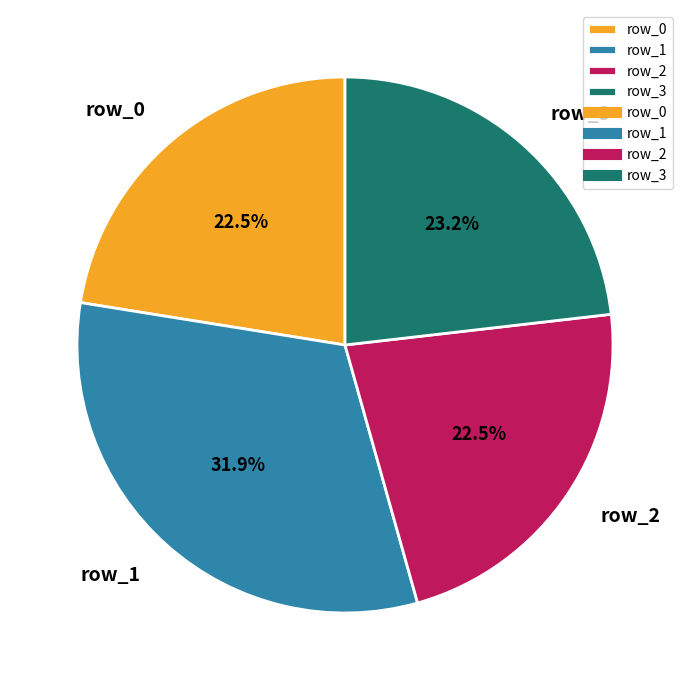

The row_1 slice represents 42% of the pie. True or false?

False